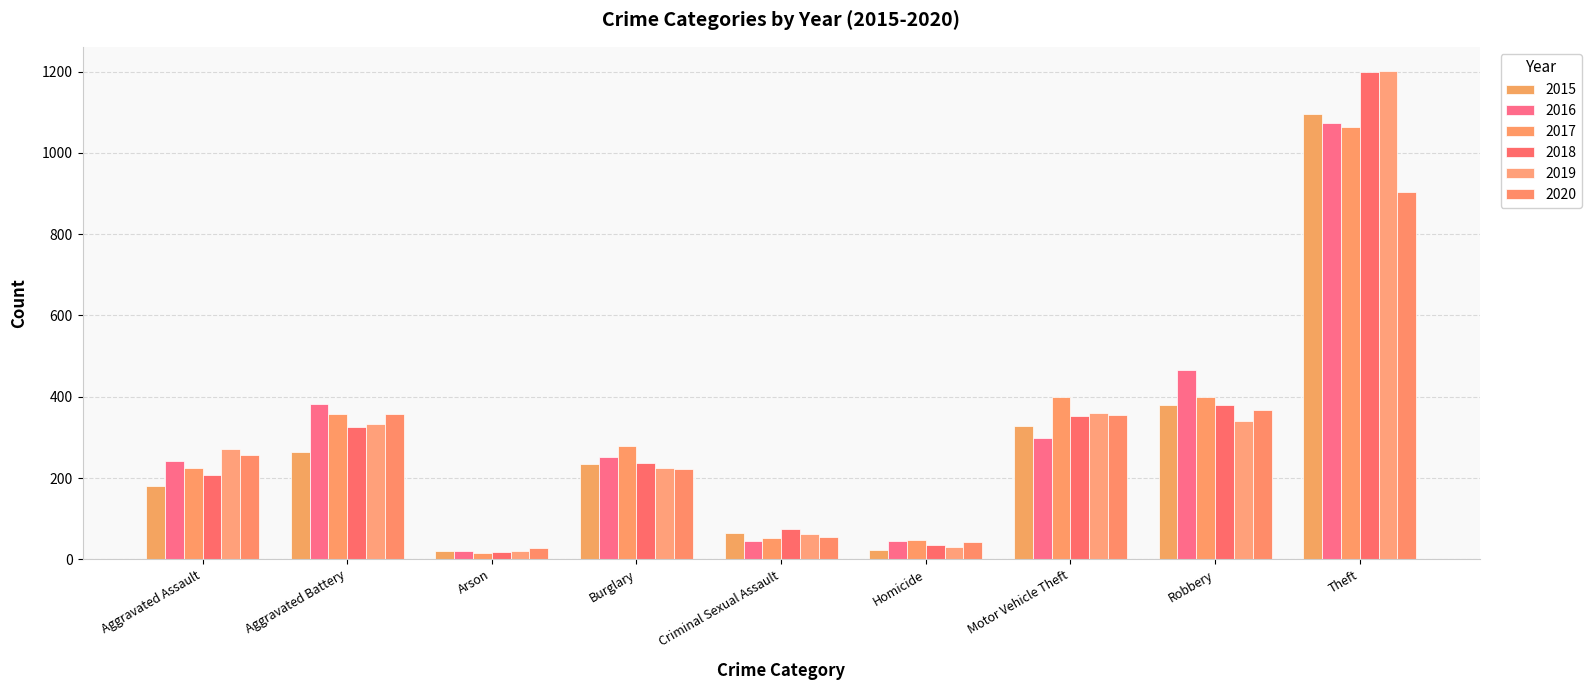

What are all the series names shown in the legend?

2015, 2016, 2017, 2018, 2019, 2020